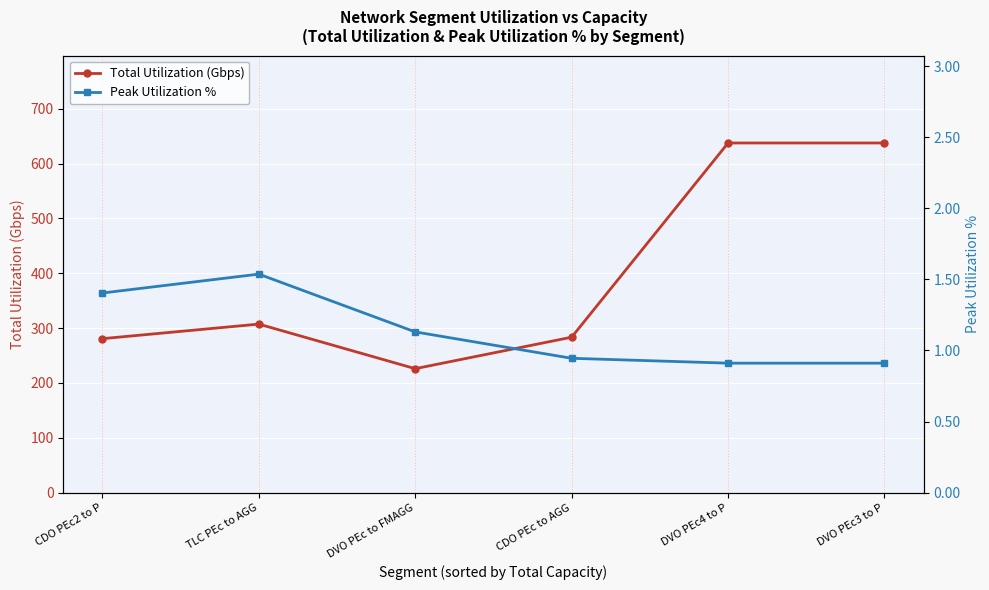

List the series in order of their overall mean, highest first.

Total Utilization (Gbps), Peak Utilization %